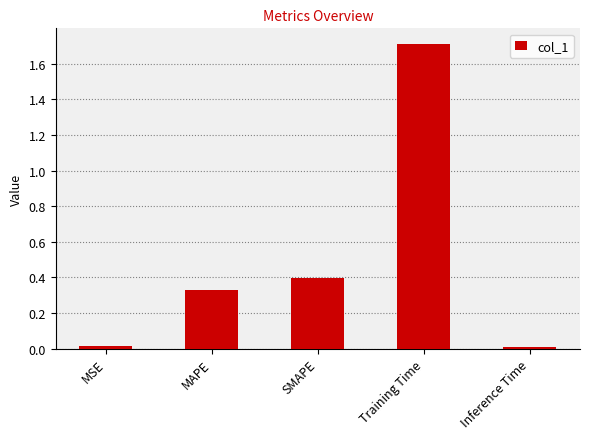

How many bars are there in total?

5